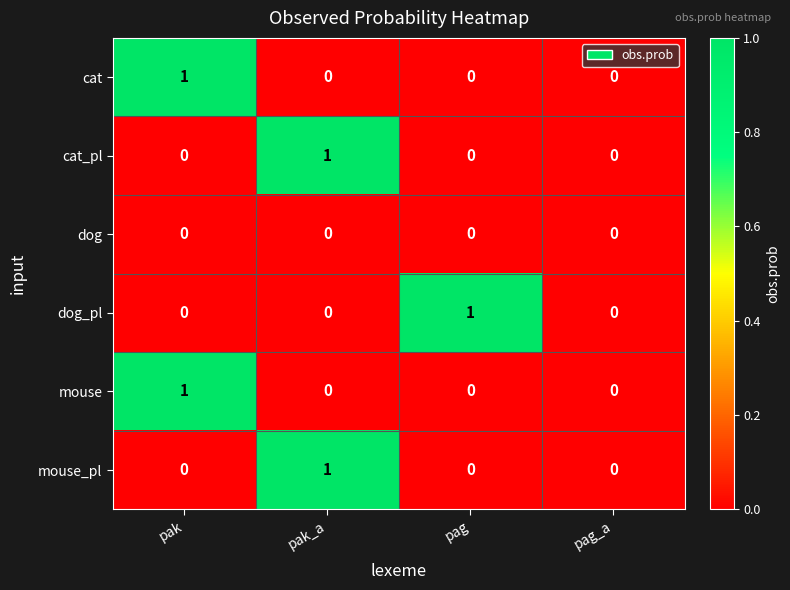

Reading left to right, list all the values displayed in this chart.

cat: 1	0	0	0
cat_pl: 0	1	0	0
dog: 0	0	0	0
dog_pl: 0	0	1	0
mouse: 1	0	0	0
mouse_pl: 0	1	0	0